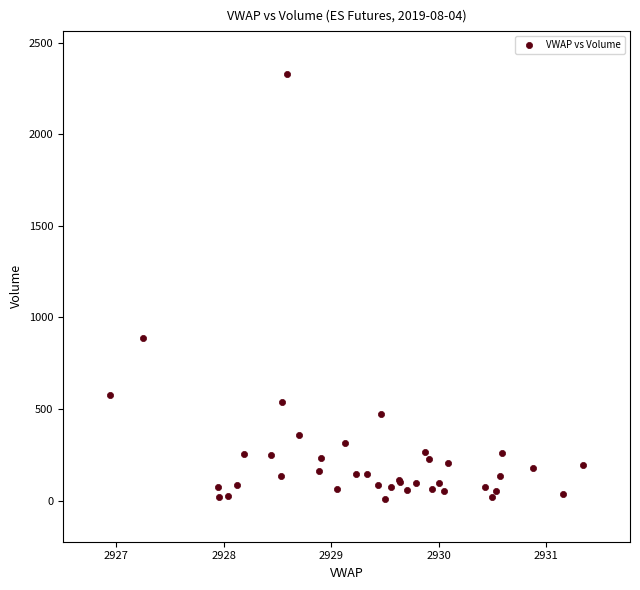

What Y value in the scatter plot is closest to 1169?

887